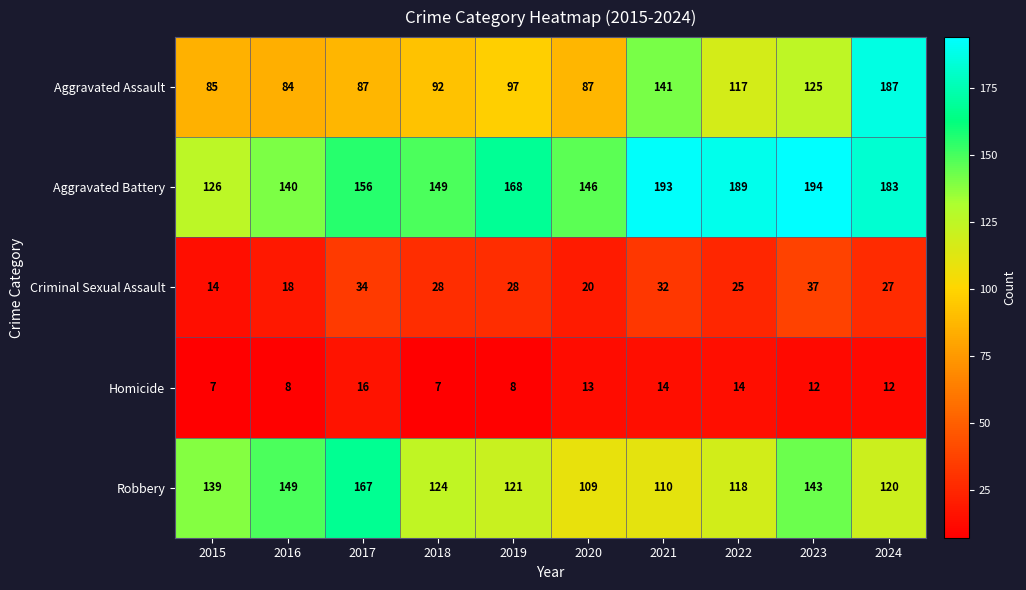

Count the number of data series in this chart.

5